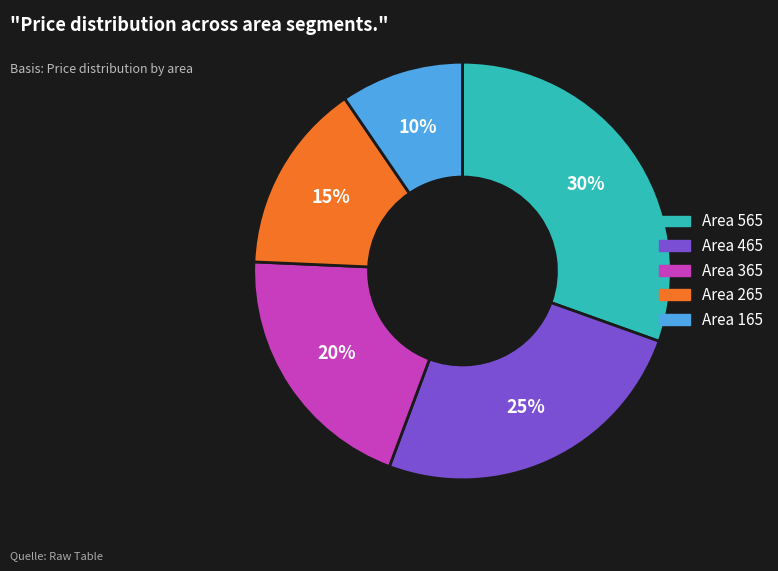

Does Area 365 account for over 50% of the chart?

No